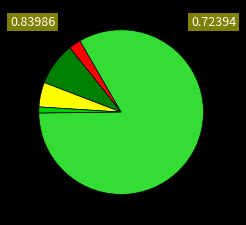

Does any single category account for the majority?

Yes